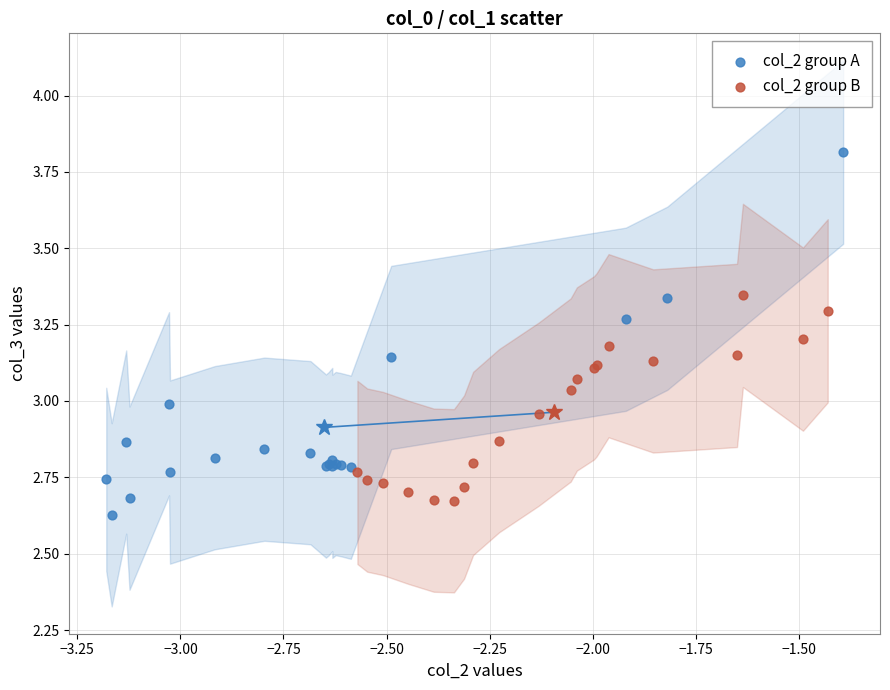

Which series contains the highest Y value?

col_2 group A